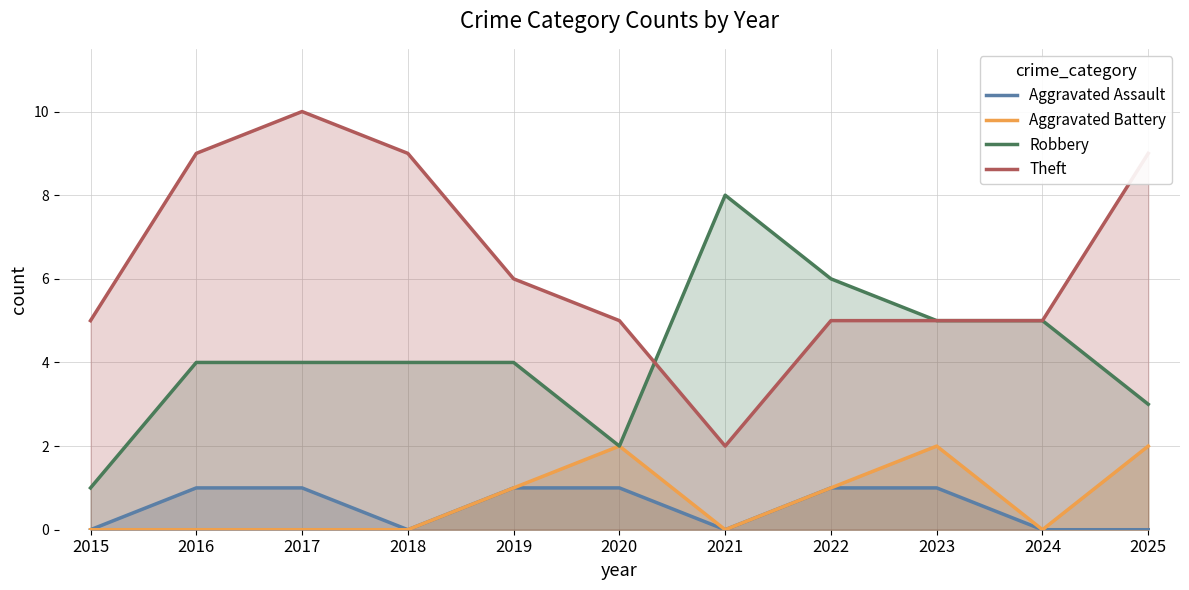

What is the sum of all Theft values?

70